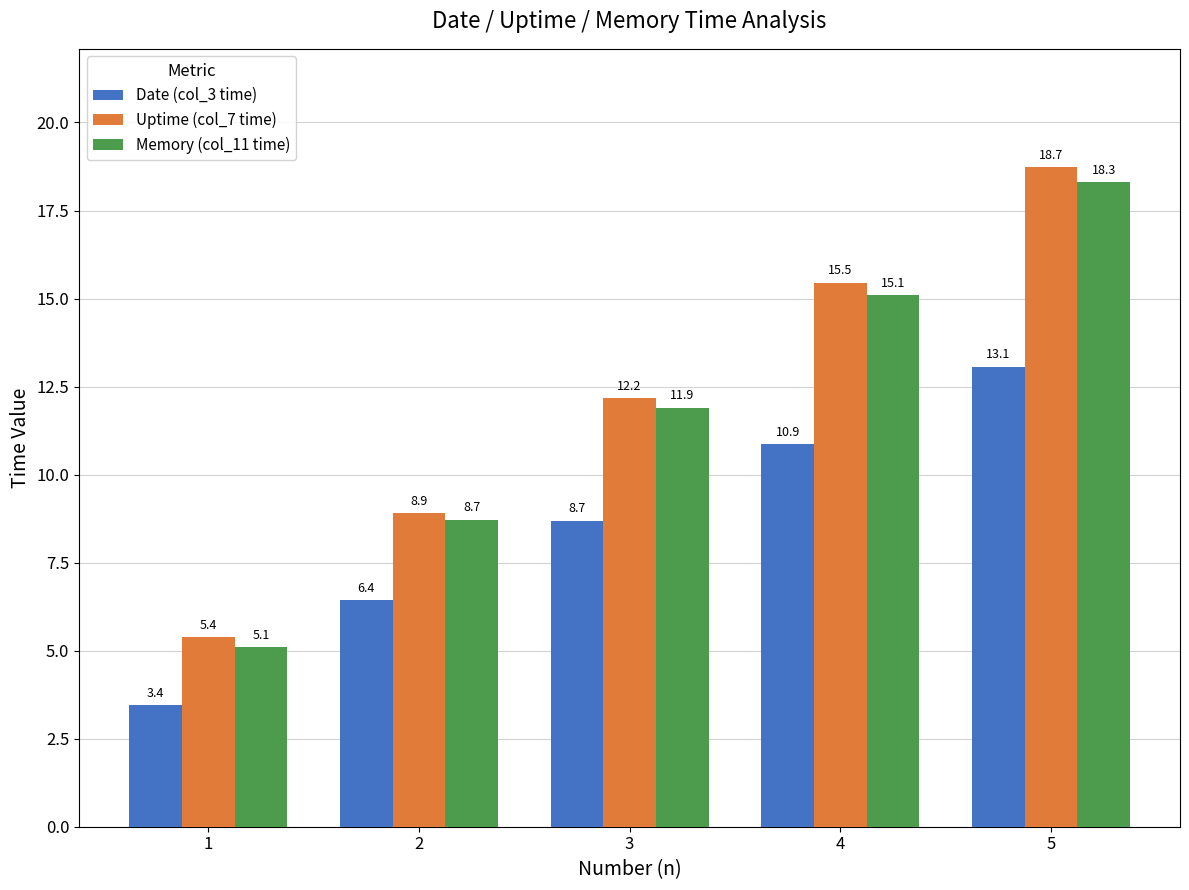

Which category has the highest value in the Uptime (col_7 time) series?

5